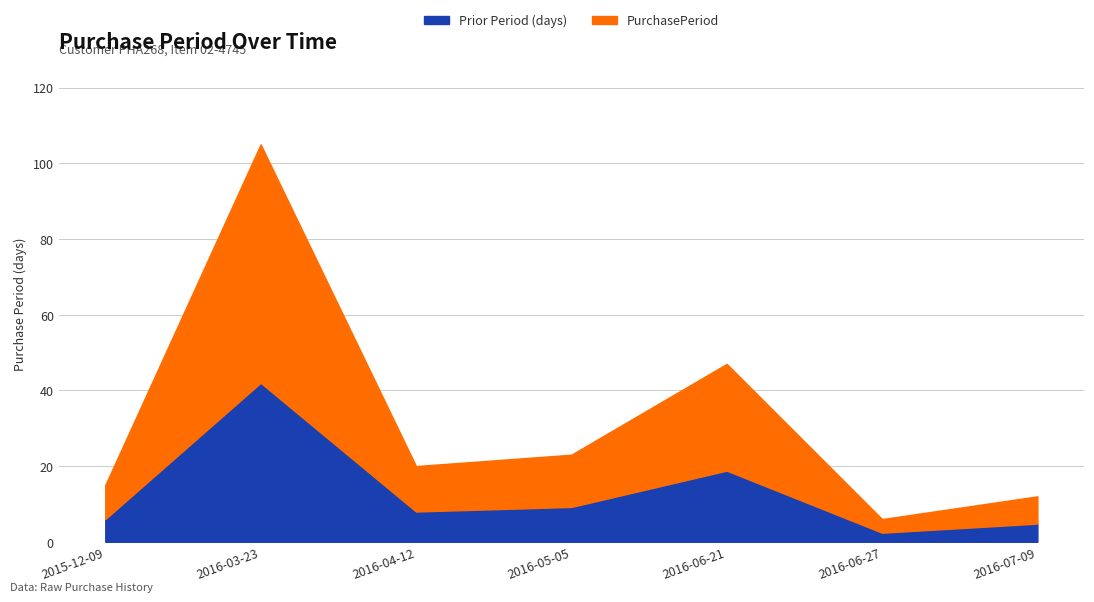

At which category does the chart reach its minimum across all series?

2016-06-27